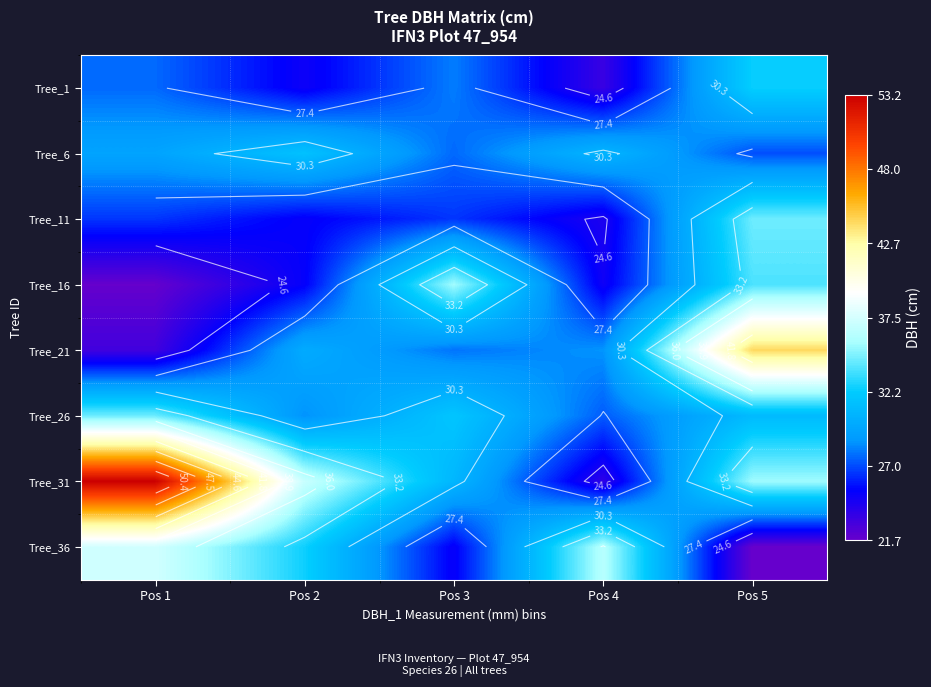

What is the highest value of the Tree_6 series?

31.6